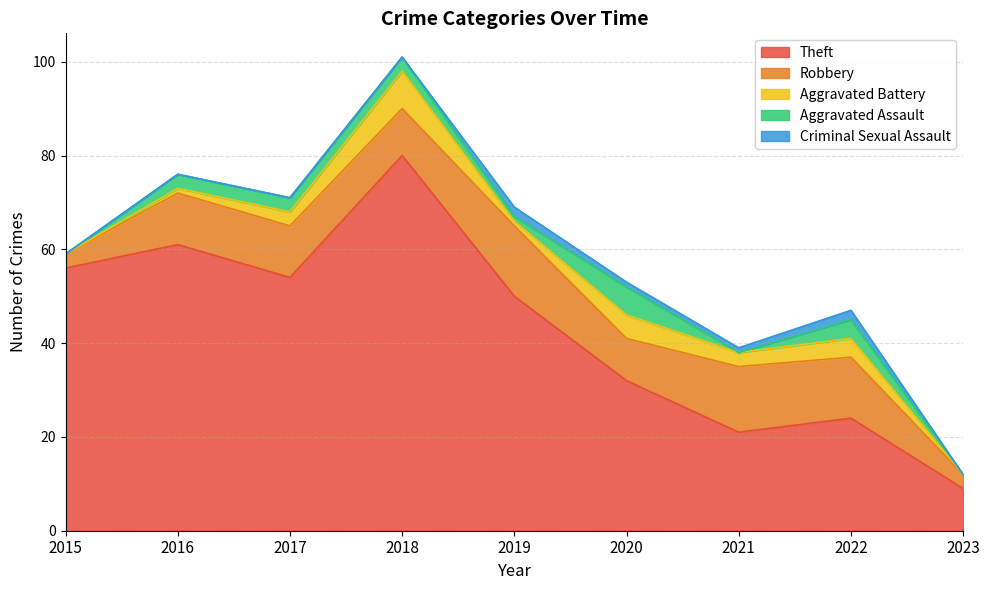

Where is the first local minimum for Aggravated Assault?

2019